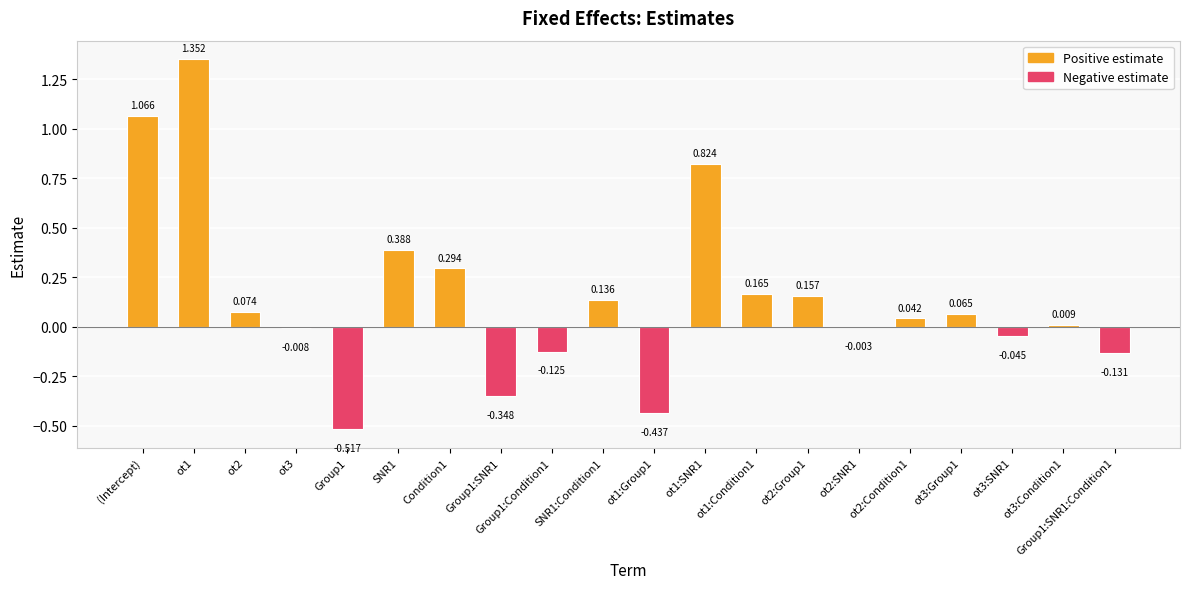

At which label does the data first exceed 0?

(Intercept)